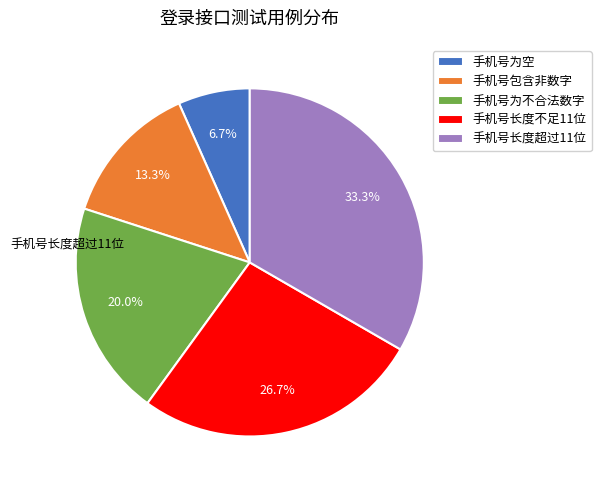

What portion of the pie excludes 手机号为空?

93.3%